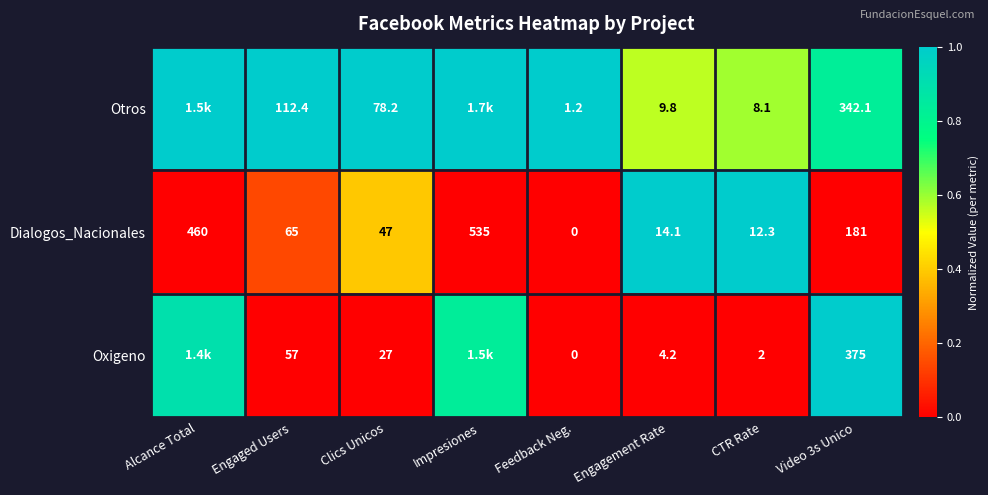

Between Clics Unicos and CTR Rate, which series saw the biggest shift?

Otros